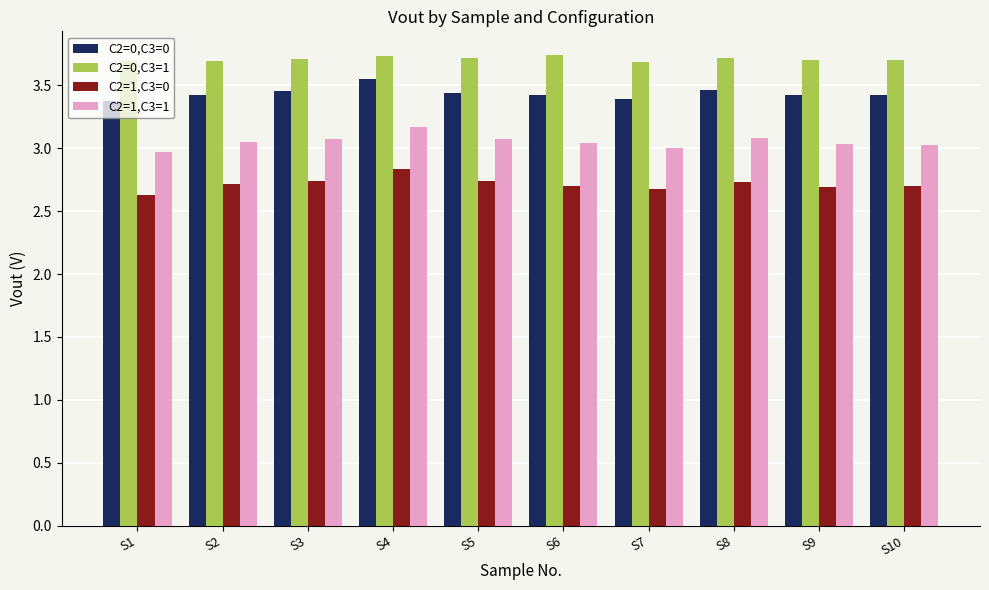

How many distinct data groups are displayed?

4